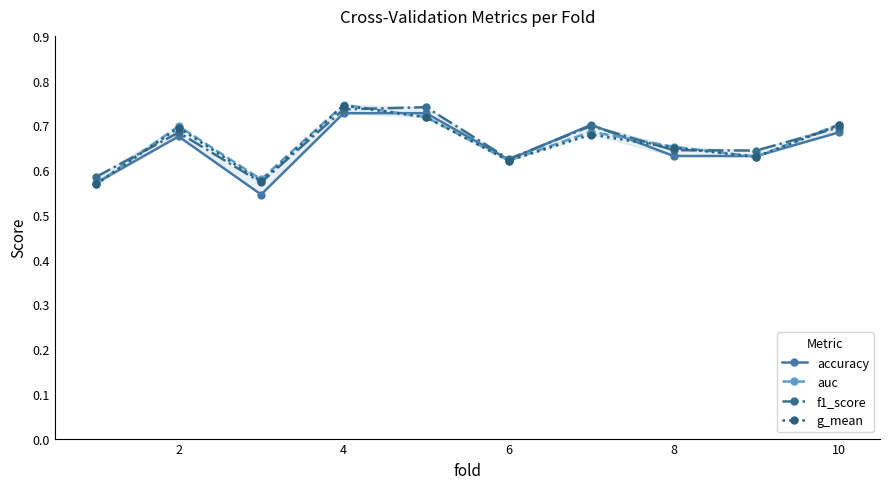

How many interior local valleys does the auc series have?

3